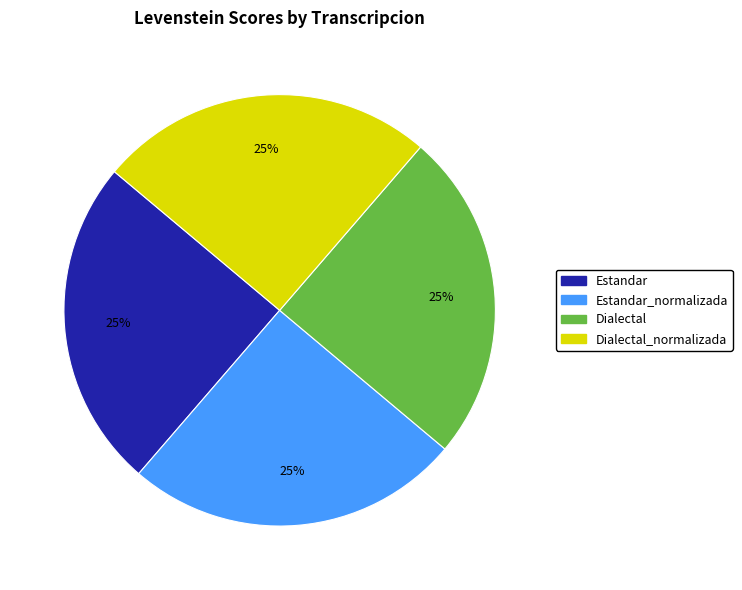

To the nearest percent, what is the average slice percentage?

25%